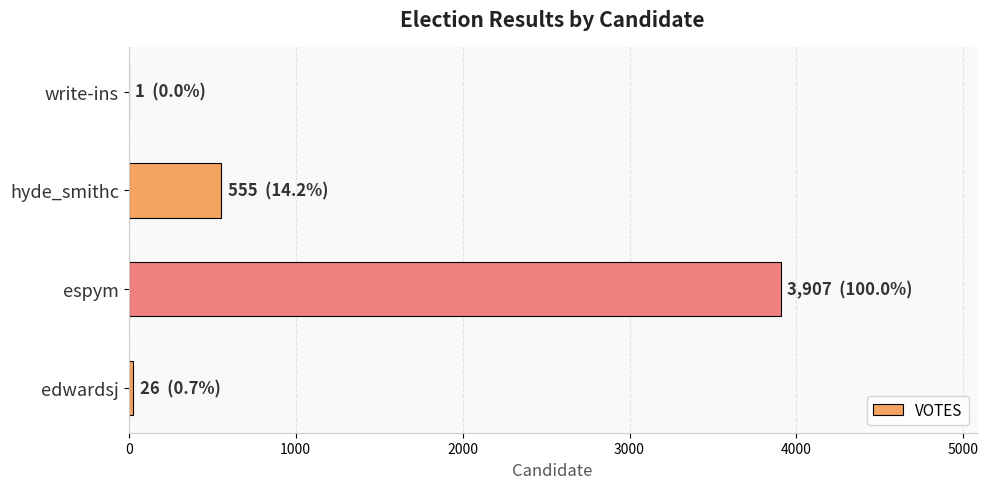

Is it true that the value at espym is 1279?

False